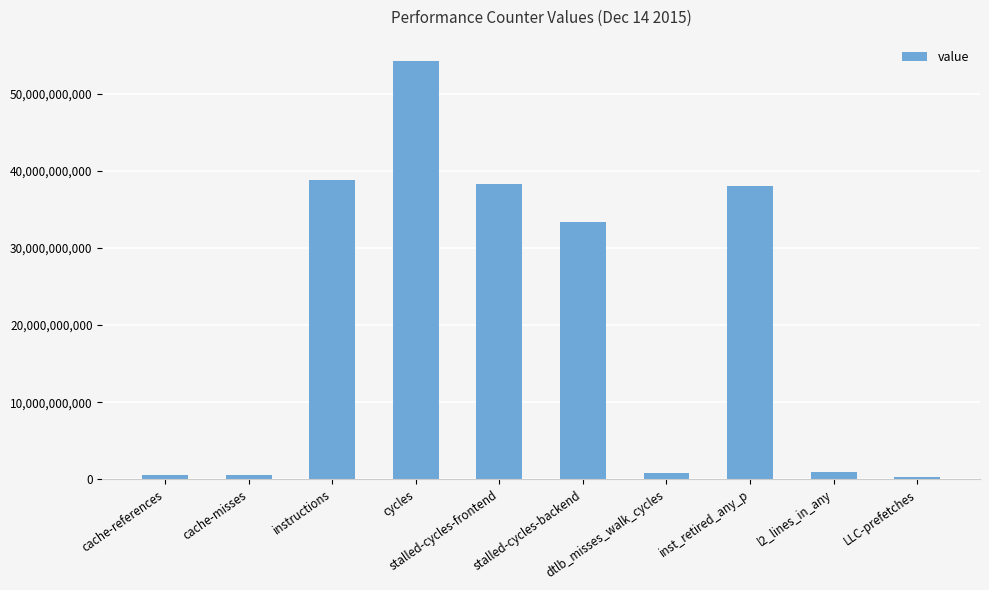

What is the change in value from cache-references to LLC-prefetches?

-273056953